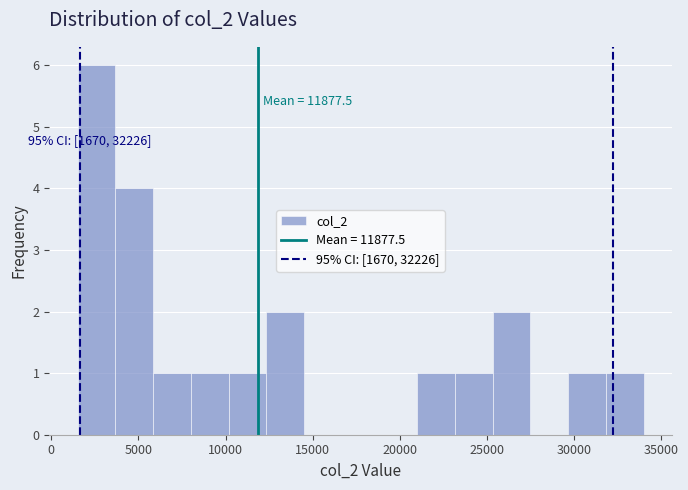

Over which range of the x-axis is the bar tallest?

1500 to 3500